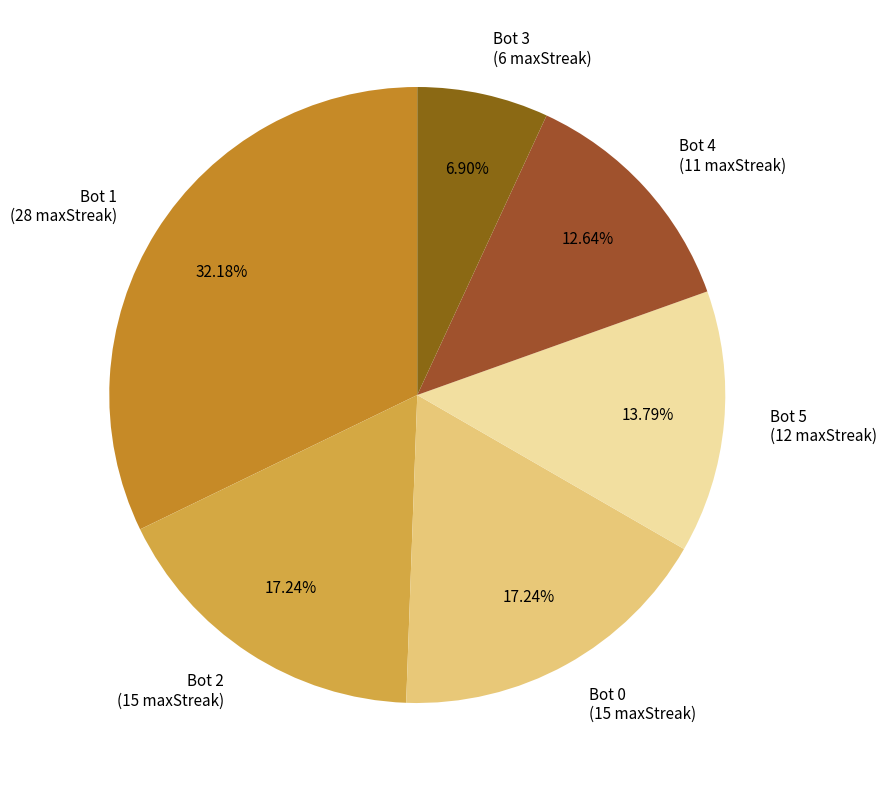

Combined, do Bot 5 and Bot 4 account for over 50%?

No